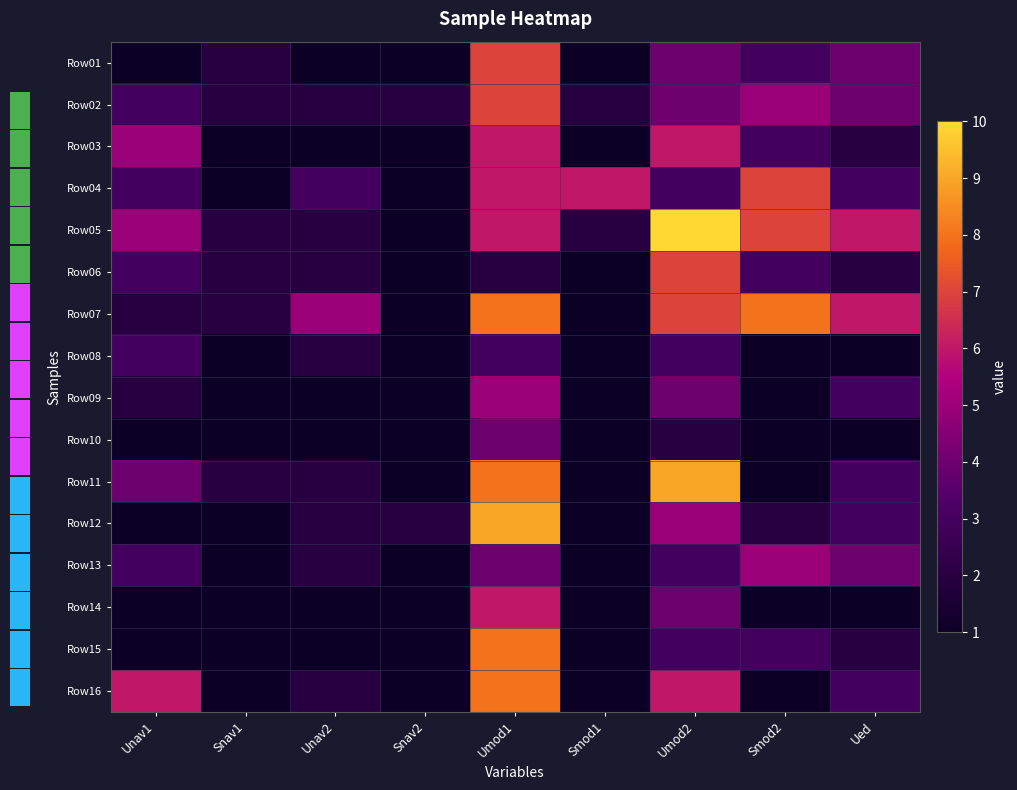

What is the total value across all series at Umod1?

97